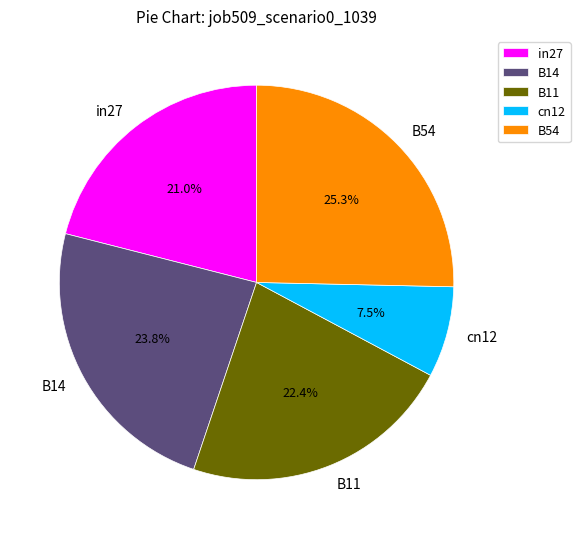

What is the largest slice in the pie chart?

B54